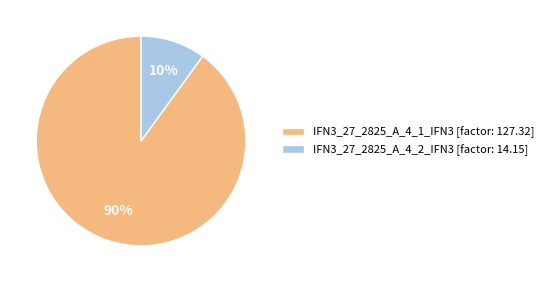

Combined, do IFN3_27_2825_A_4_2_IFN3 [factor: 14.15] and IFN3_27_2825_A_4_1_IFN3 [factor: 127.32] account for over 50%?

Yes